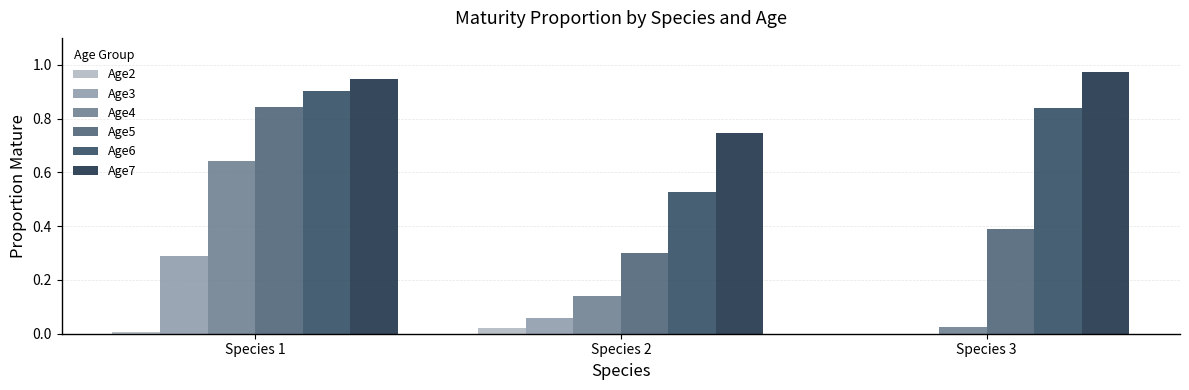

The value of Age3 at Species 1 is 0.3. True or false?

True